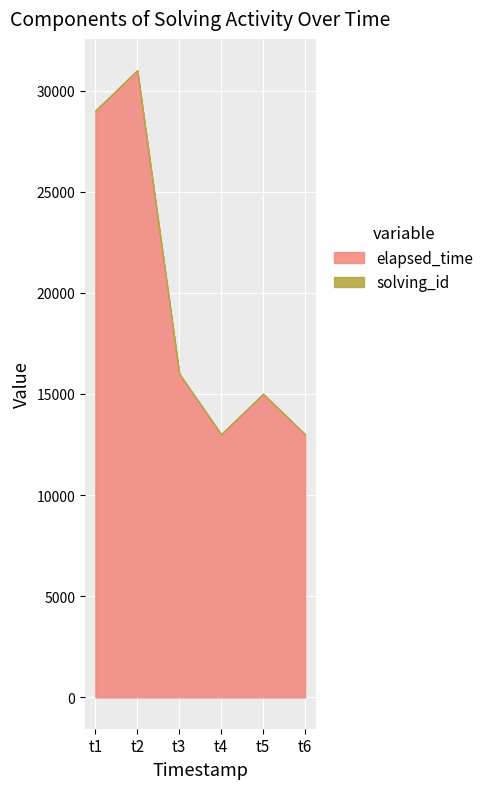

At which label does elapsed_time first exceed 16000?

t1